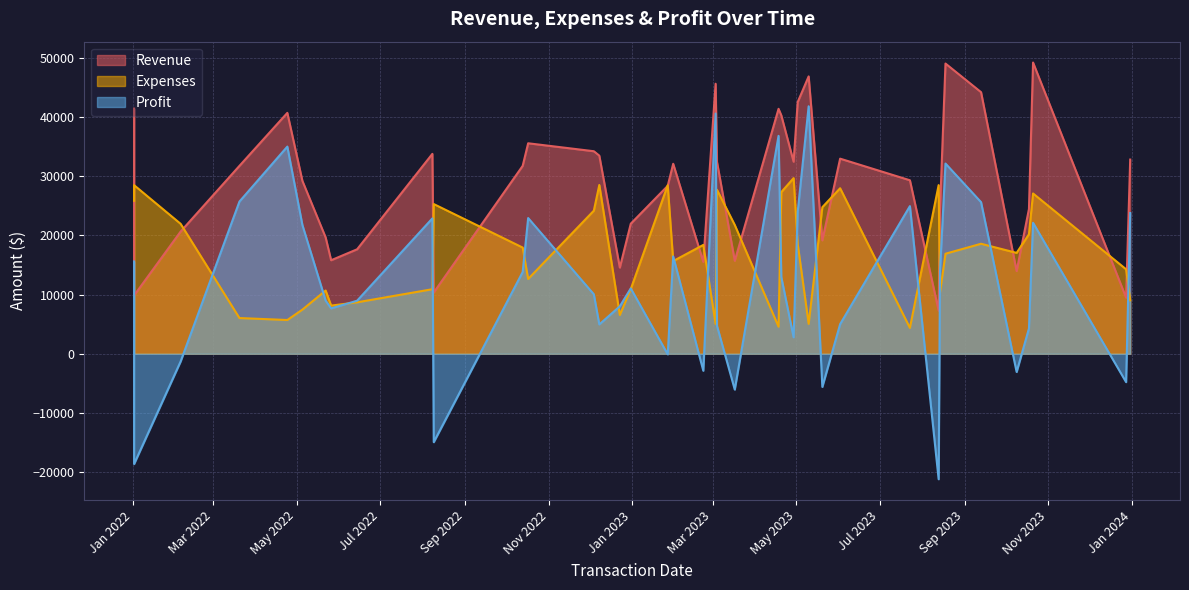

True or false: Revenue and Profit cross at least once.

False